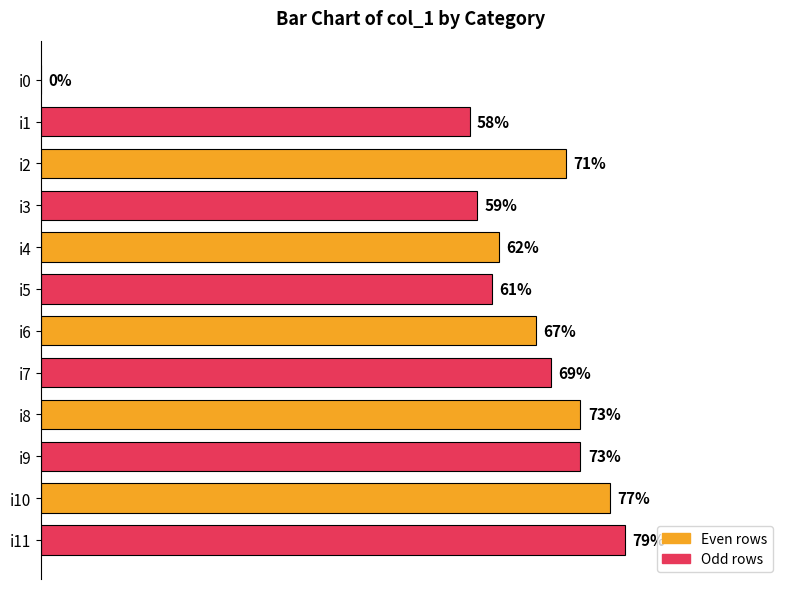

Which has a higher value, i6 or i1?

i6